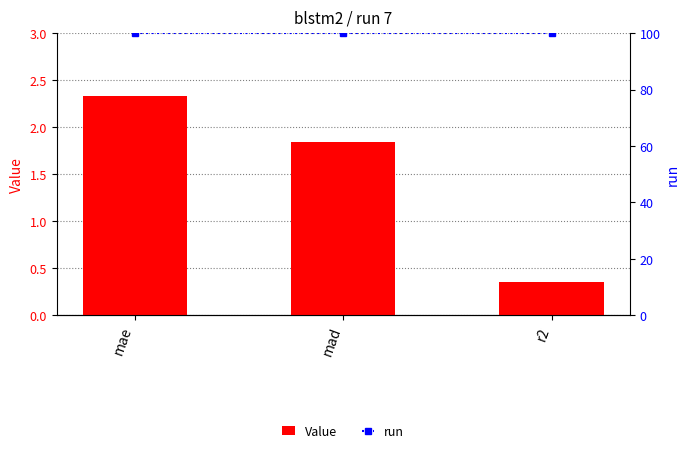

Reading left to right, what are all the values shown in this chart?

Value: mae=2.3	mad=1.8	r2=0.3
run: mae=100.0	mad=100.0	r2=100.0